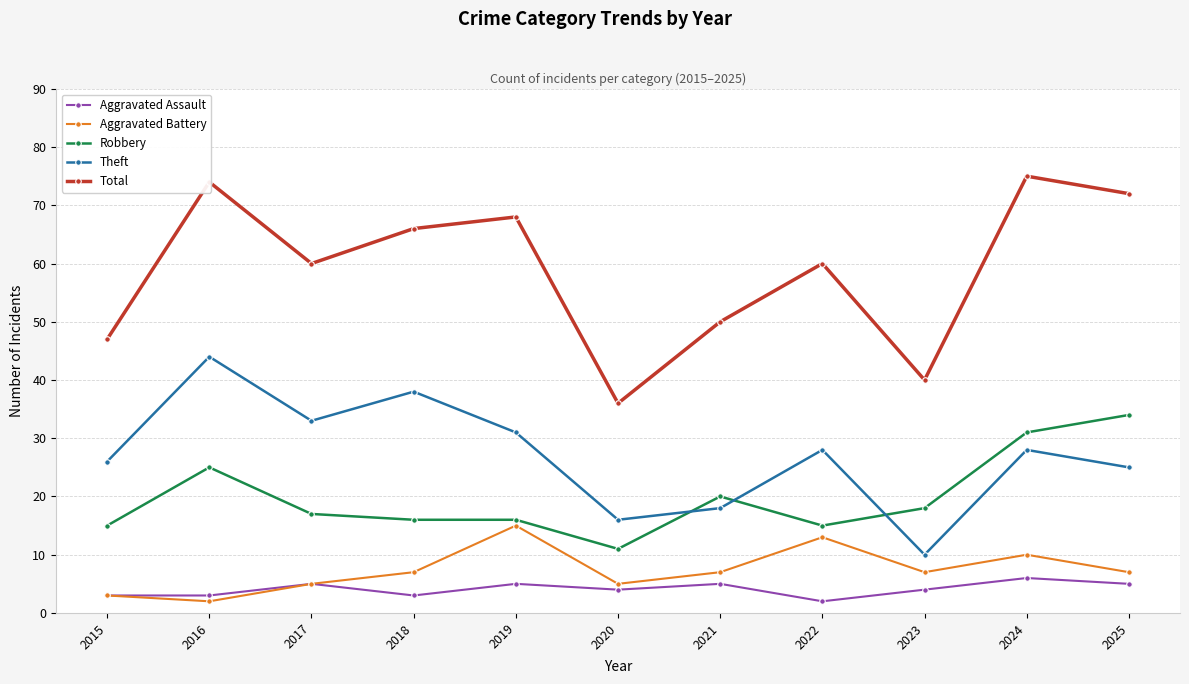

Rank the series by their maximum value, from highest to lowest.

Total, Theft, Robbery, Aggravated Battery, Aggravated Assault